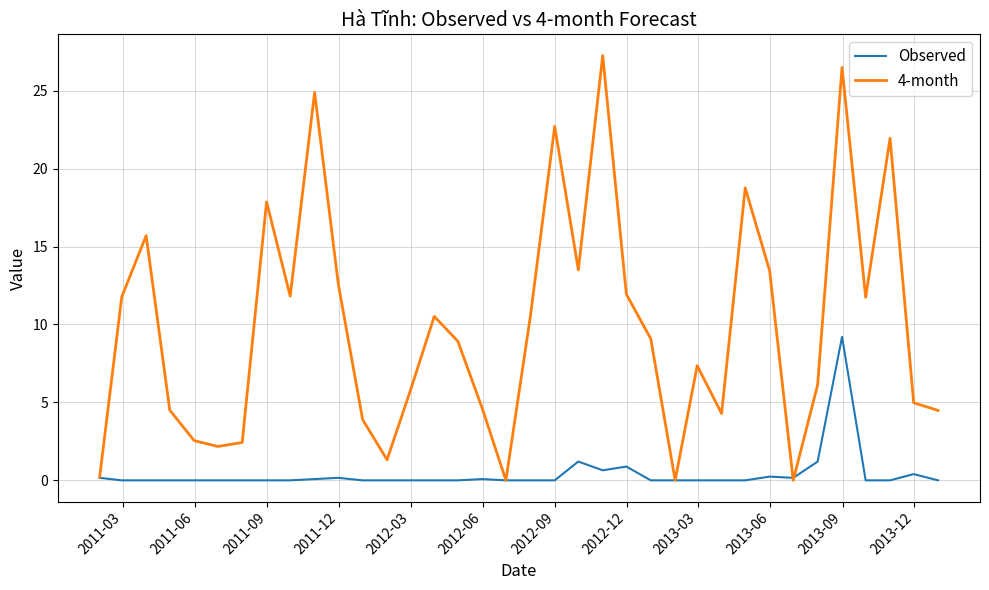

What is the sum of all Observed values?

14.4